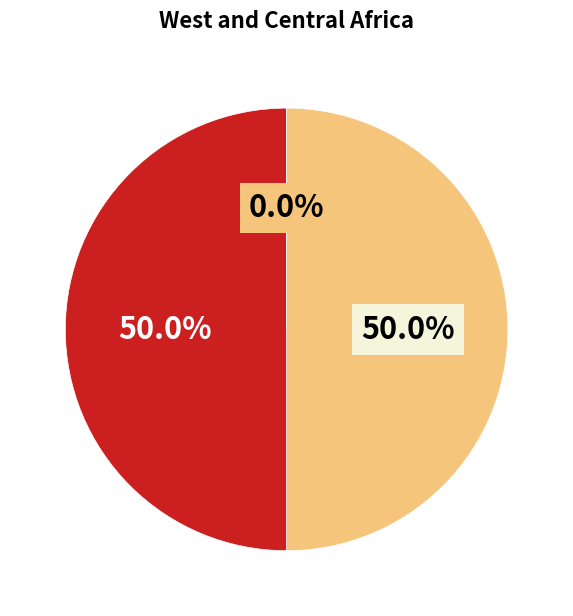

To the nearest percent, what is the average slice percentage?

33%